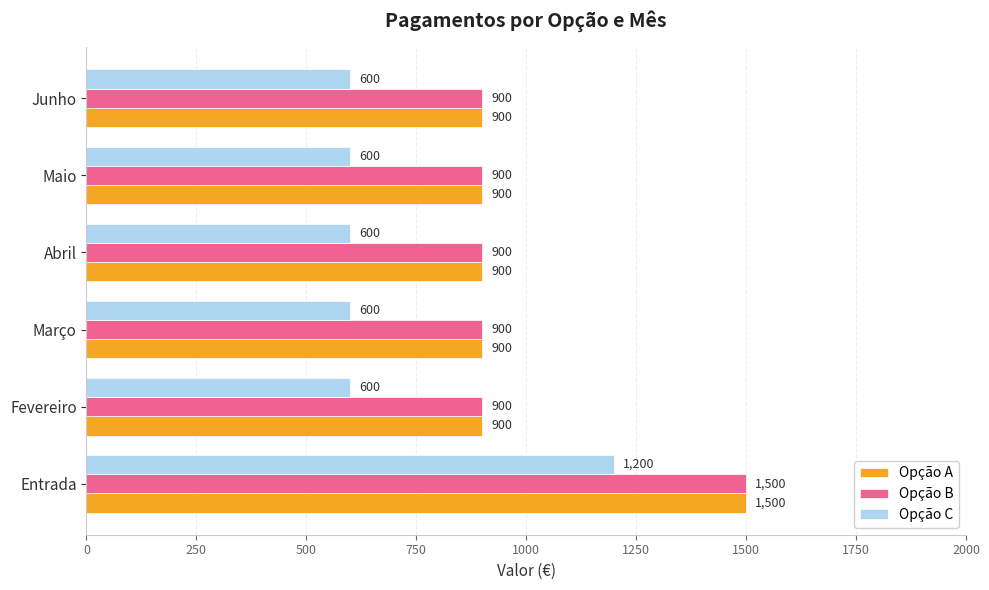

The value of Opção C at Abril is 339. True or false?

False